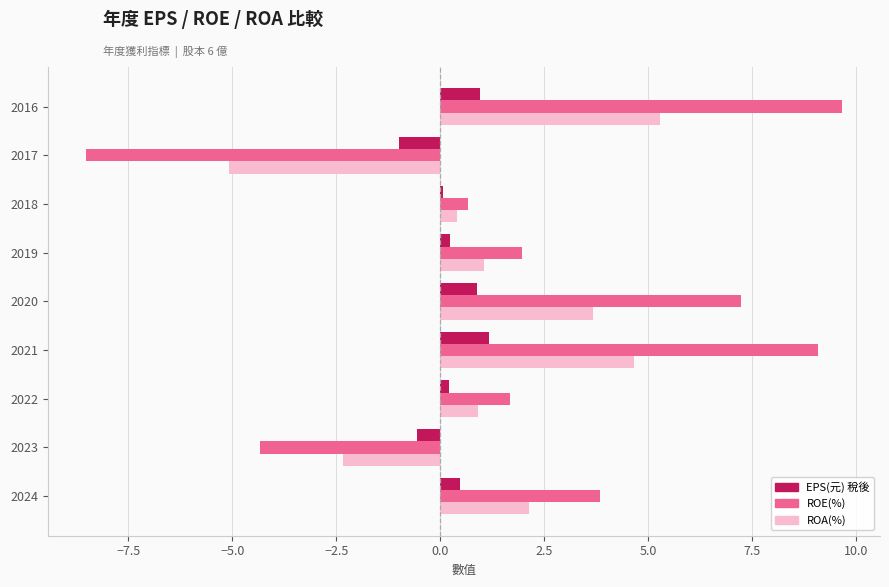

How many values in the ROA(%) series exceed 1?

5